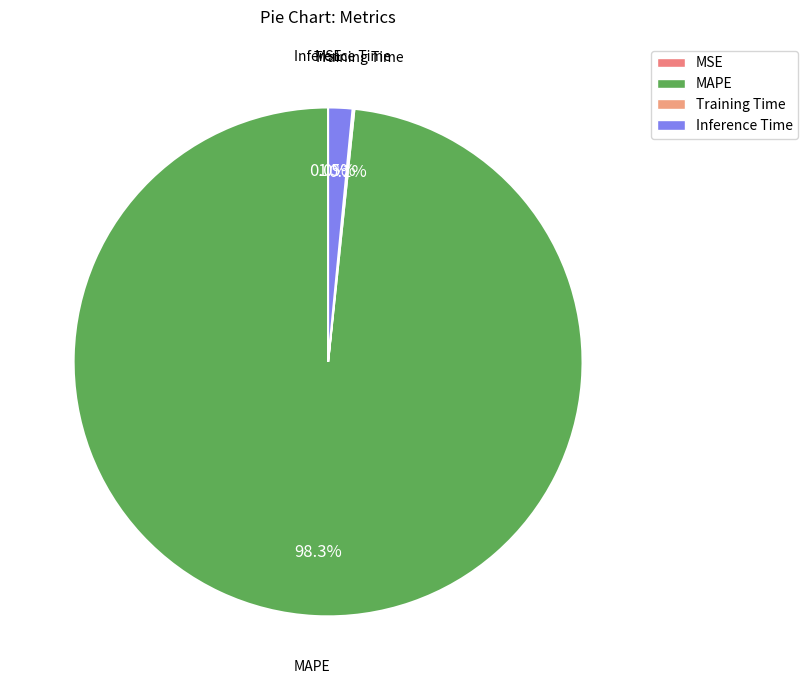

Rank the categories by value from lowest to highest.

MSE, Training Time, Inference Time, MAPE